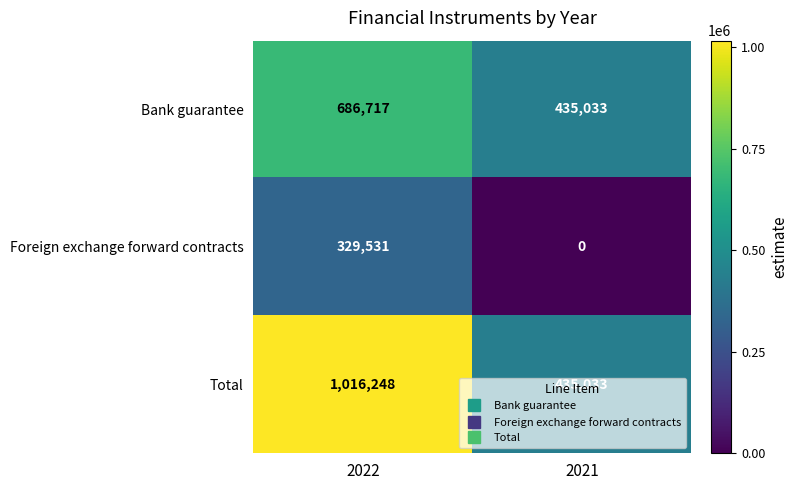

What is the difference between the maximum and minimum values in the Bank guarantee series?

251684